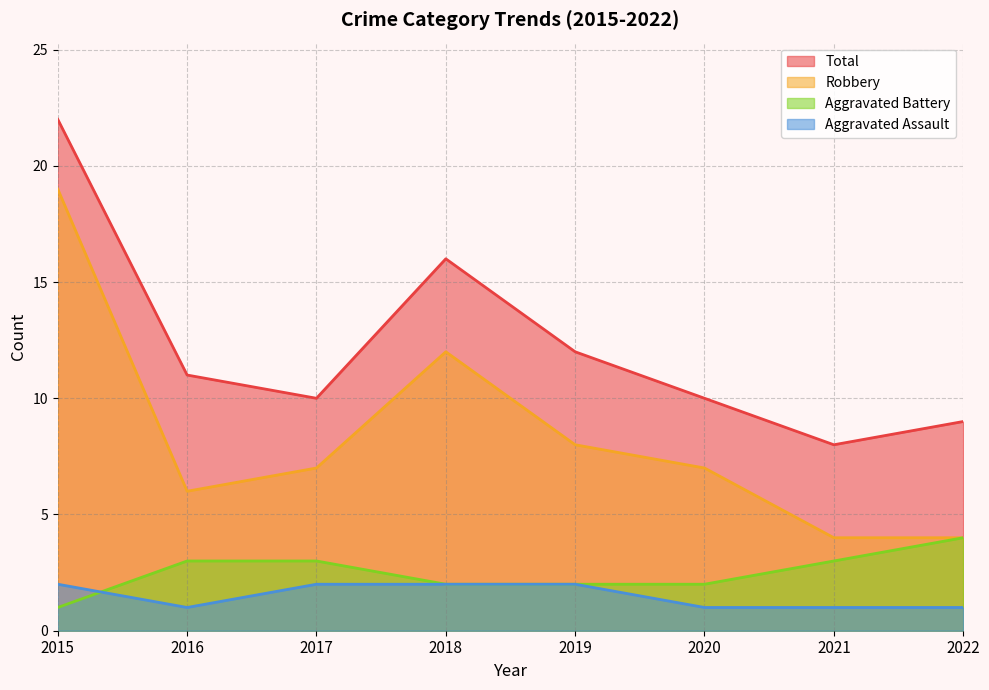

List the labels in order of Aggravated Battery value, smallest first.

2015, 2018, 2019, 2020, 2016, 2017, 2021, 2022